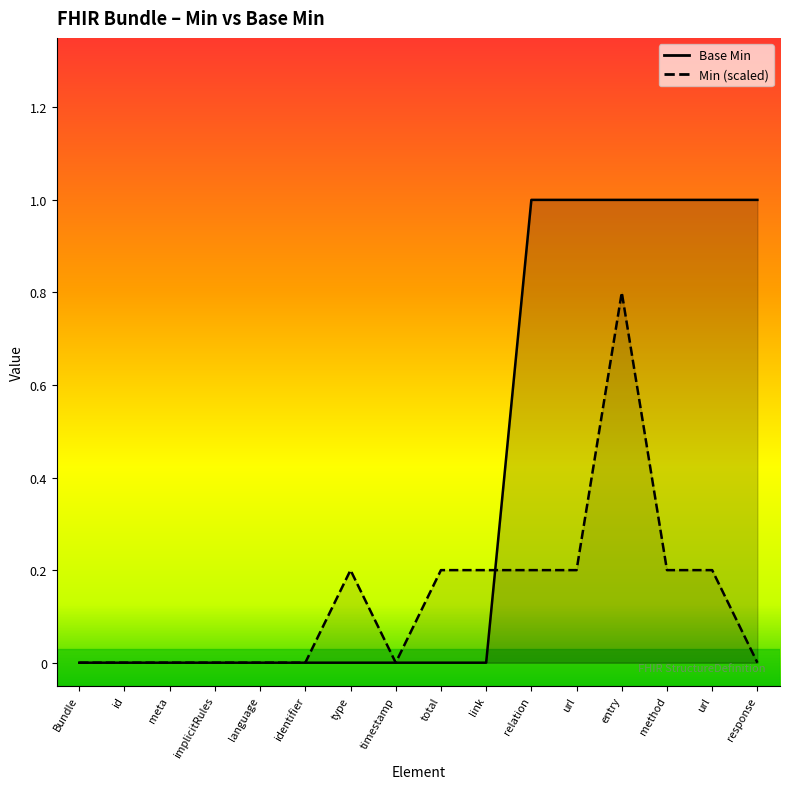

Is this an area chart (filled region under the line)?

No